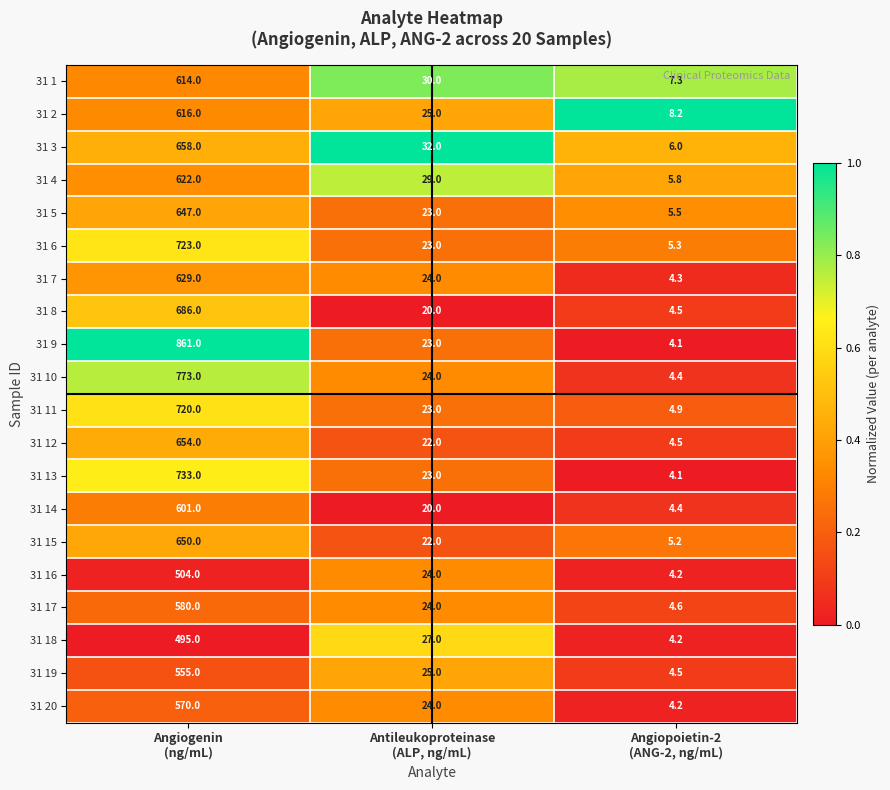

Rank the series by their maximum value, from highest to lowest.

31 9, 31 10, 31 13, 31 6, 31 11, 31 8, 31 3, 31 12, 31 15, 31 5, 31 7, 31 4, 31 2, 31 1, 31 14, 31 17, 31 20, 31 19, 31 16, 31 18